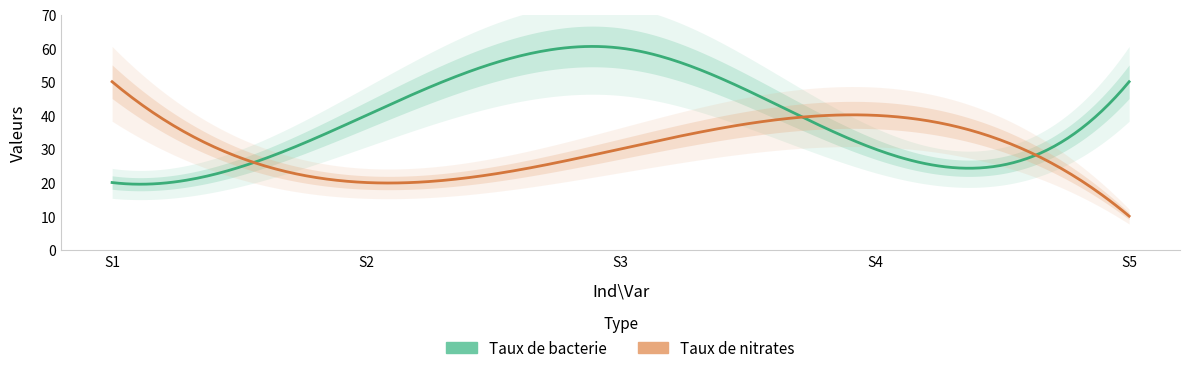

Is it true that Taux de bacterie equals 55 at S2?

False